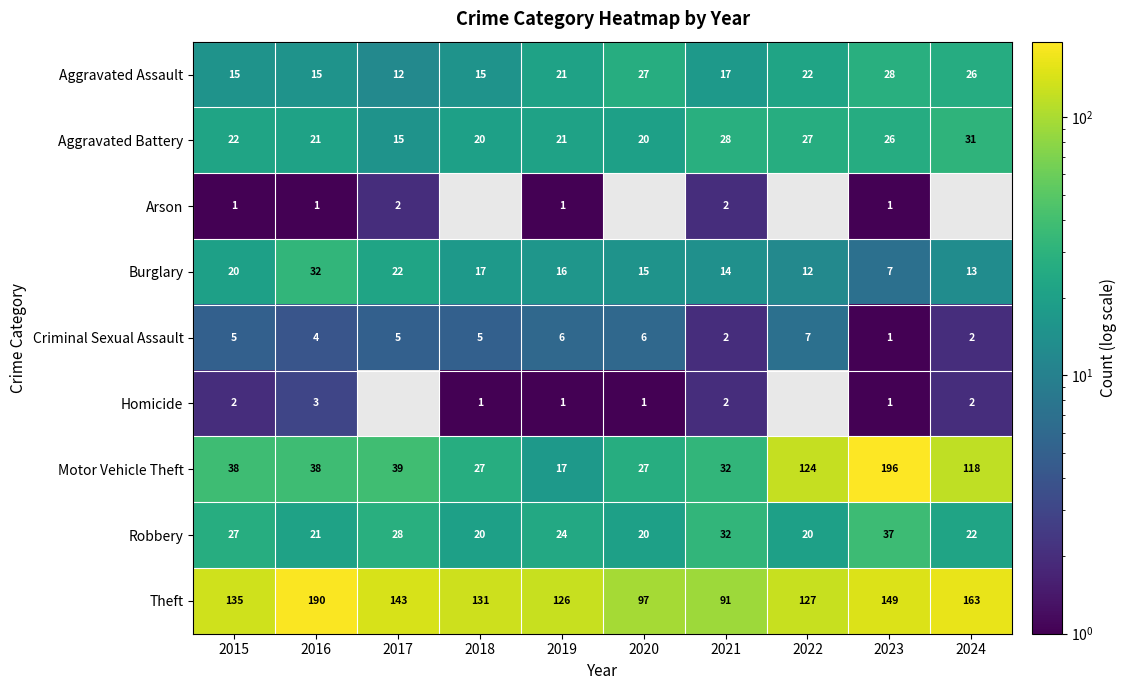

What is the difference between the maximum and minimum values in the Criminal Sexual Assault series?

6